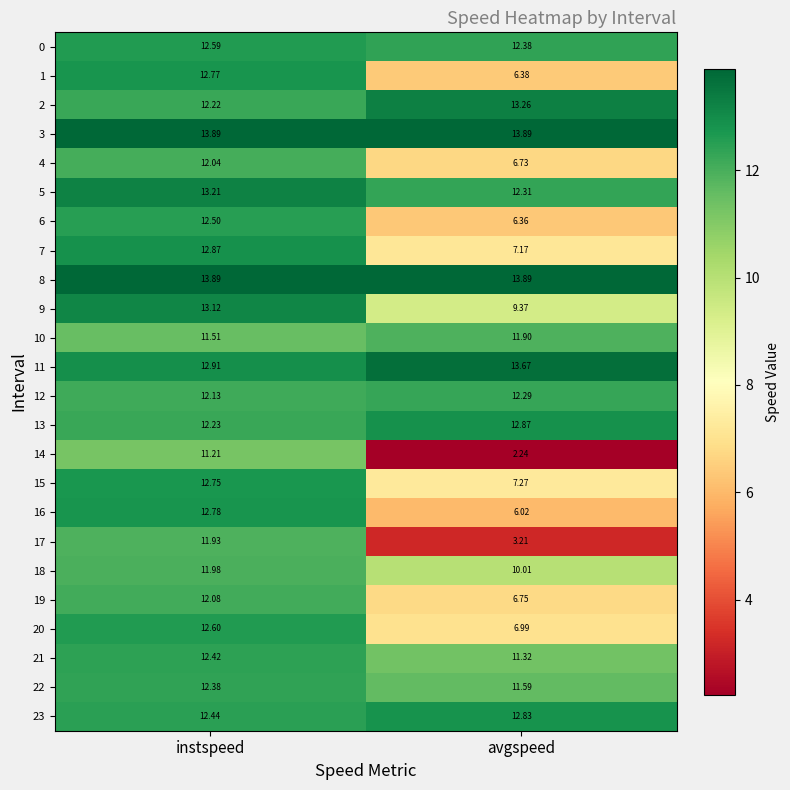

Rank the categories by 5 value from lowest to highest.

avgspeed, instspeed